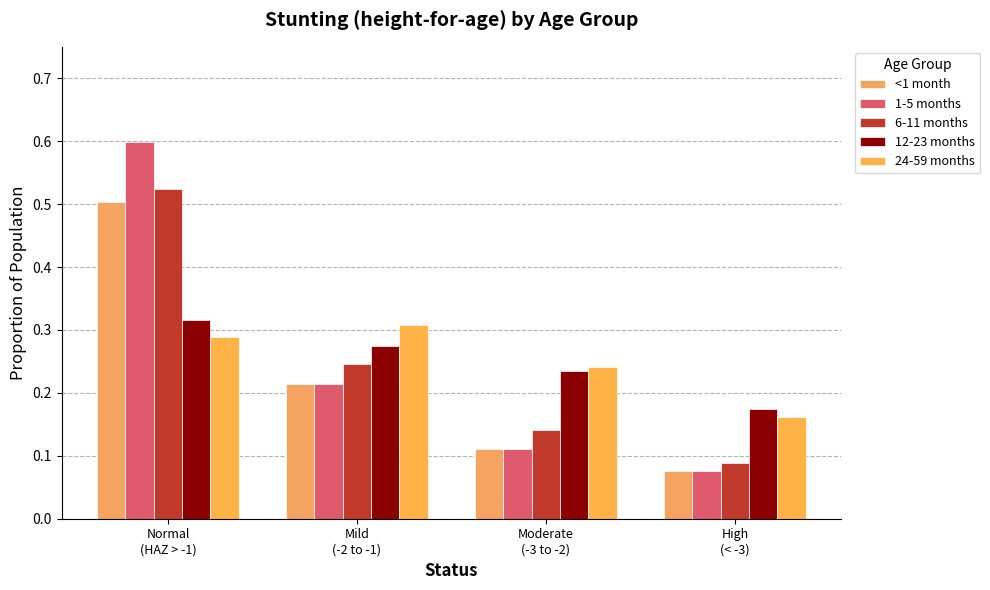

What is the value of the <1 month bar at the 1st from the left?

0.5